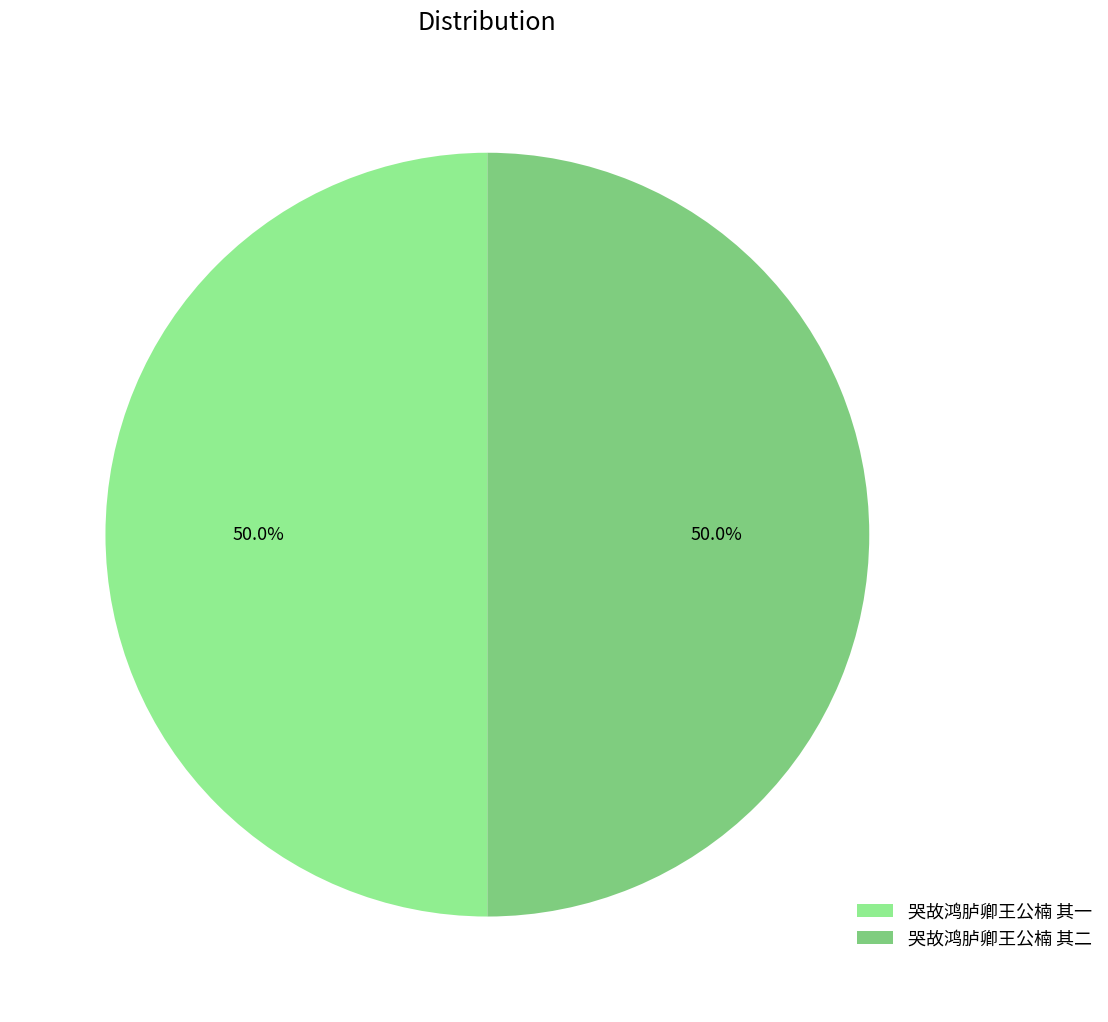

What percentage is NOT represented by 哭故鸿胪卿王公楠 其二?

50.0%